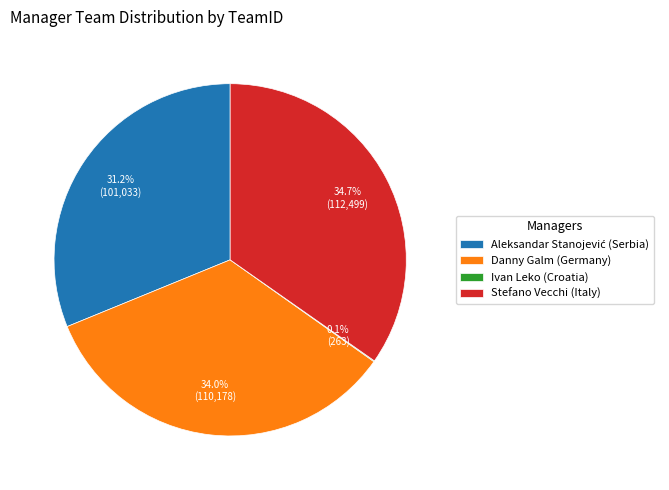

Which slice is the largest?

Stefano Vecchi (Italy)